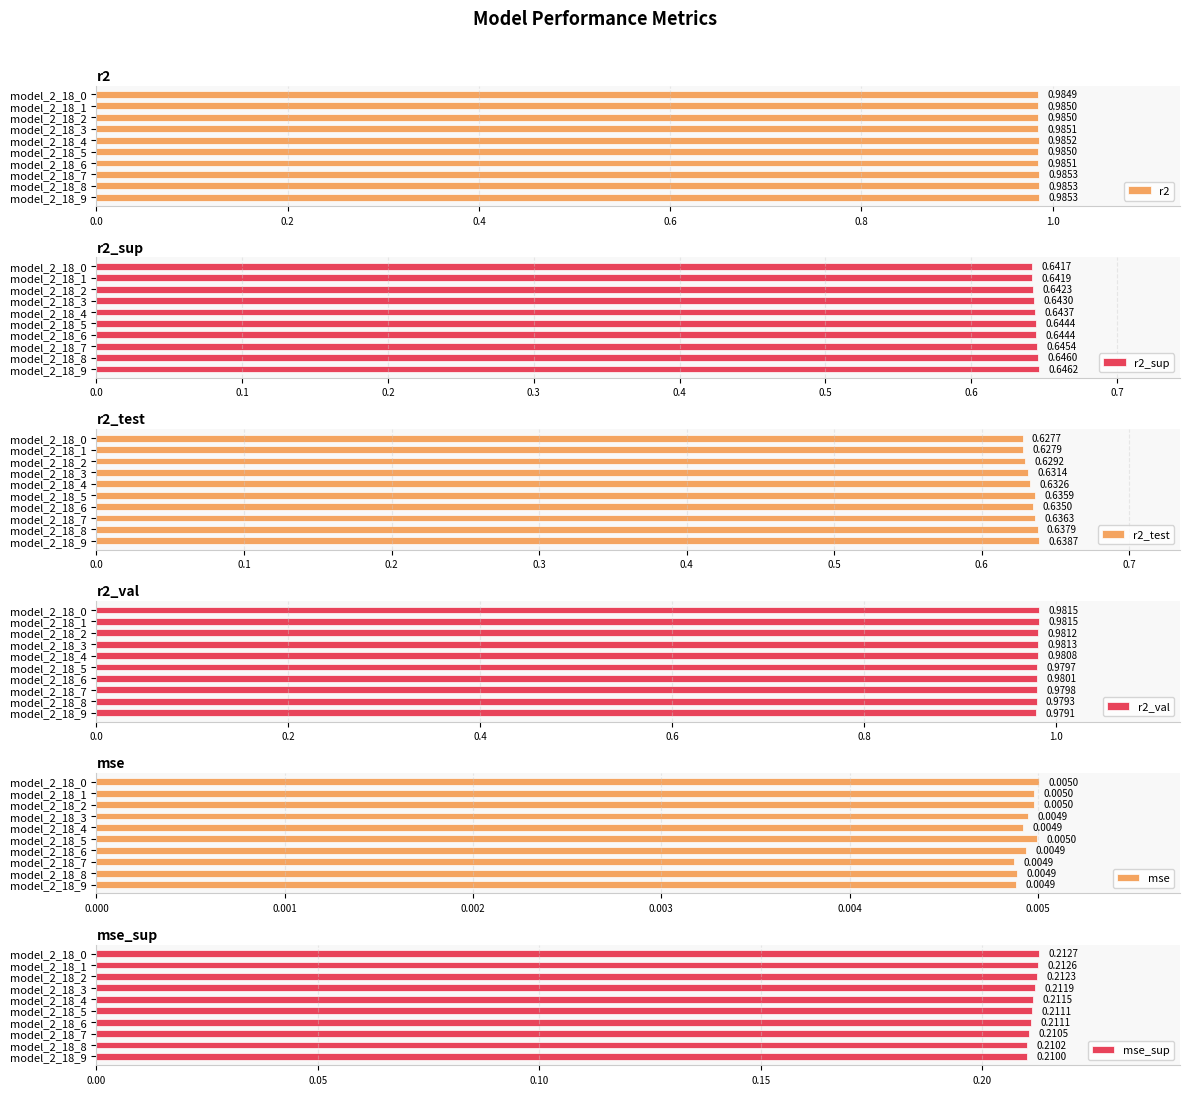

Where is r2_test nearest to the value 0?

model_2_18_0